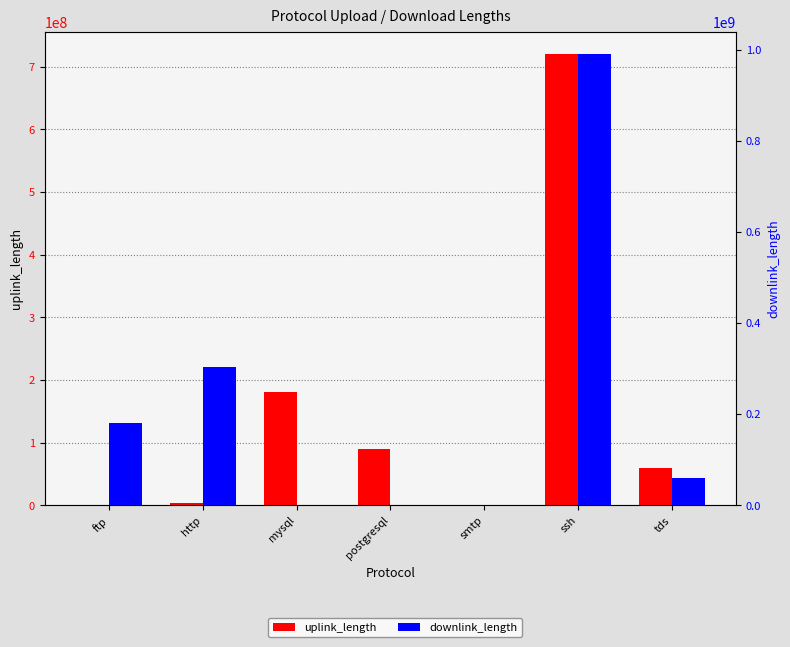

How many distinct data groups are displayed?

2